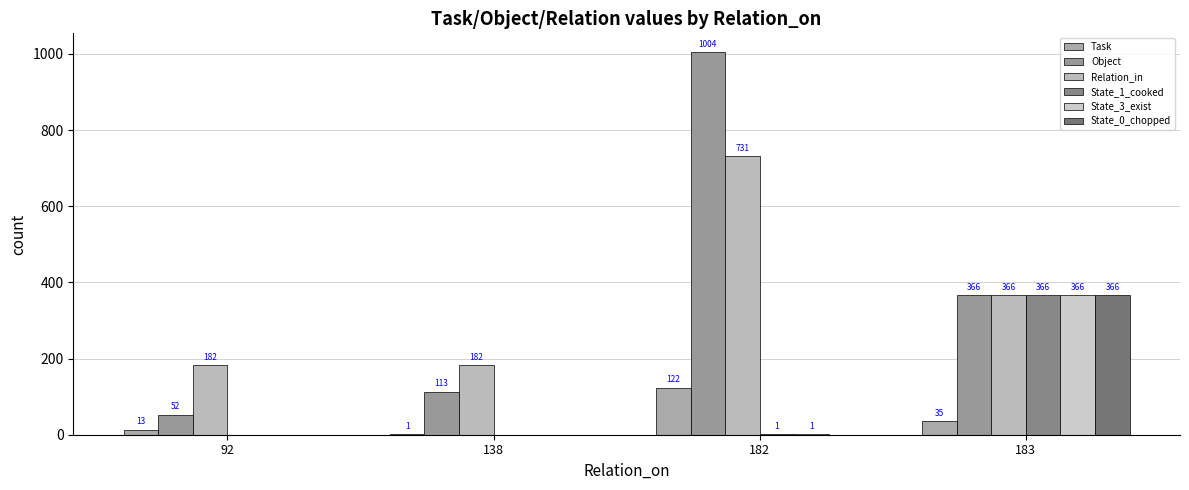

Which series changed the most between 92 and 138?

Object